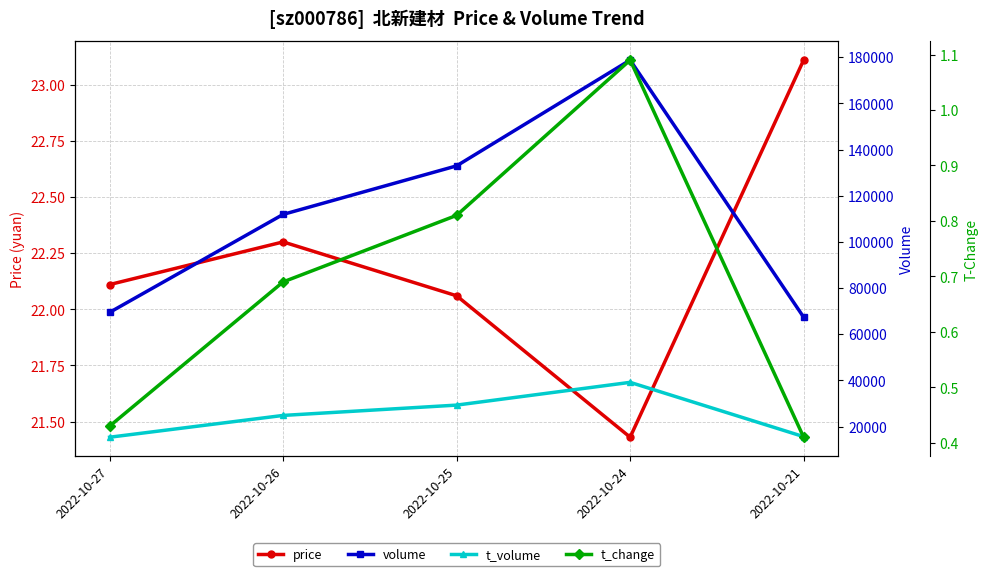

What is the difference between the maximum and minimum values in the t_change series?

0.7